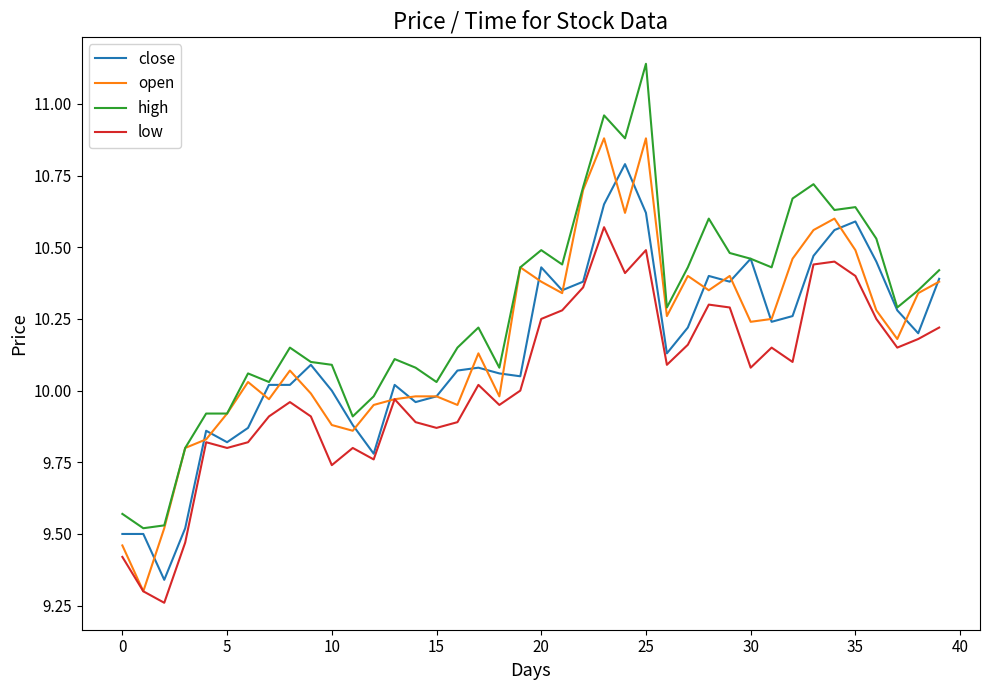

Which series has the largest total across all categories?

high